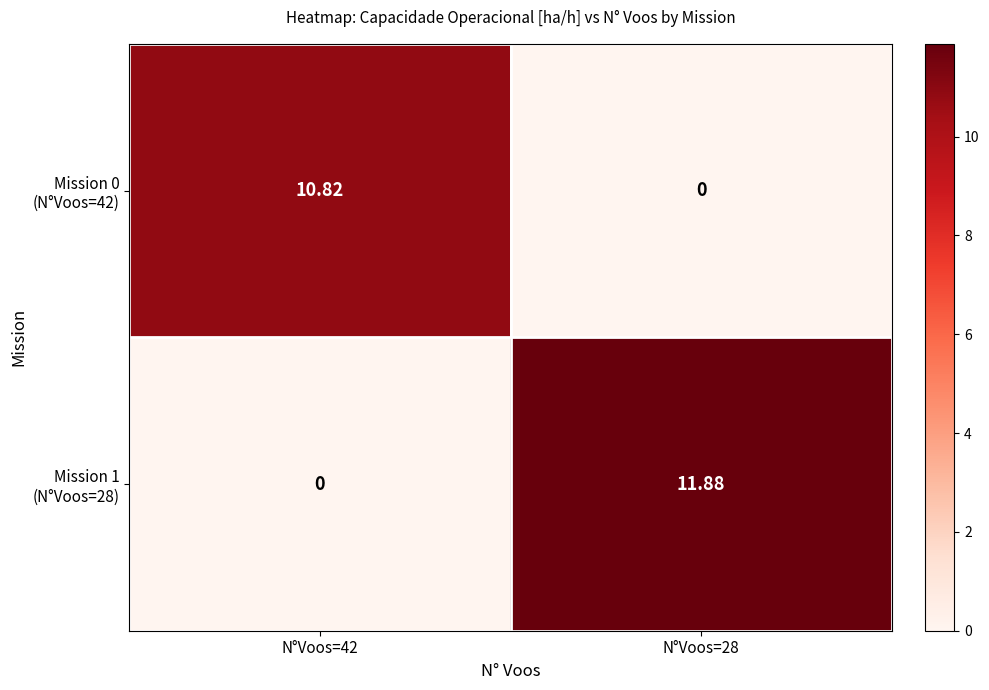

Which series has the largest range (max minus min)?

Mission 1 (N°Voos=28)